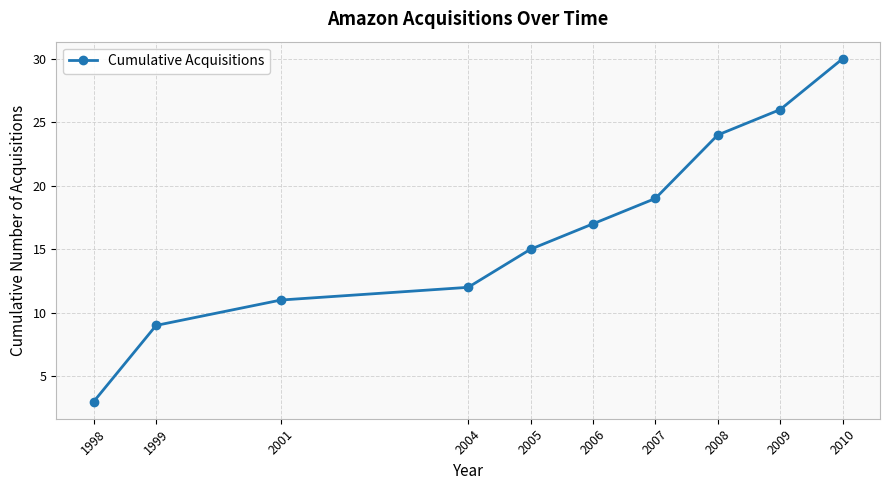

Reading left to right, list all the values displayed in this chart.

3	9	11	12	15	17	19	24	26	30